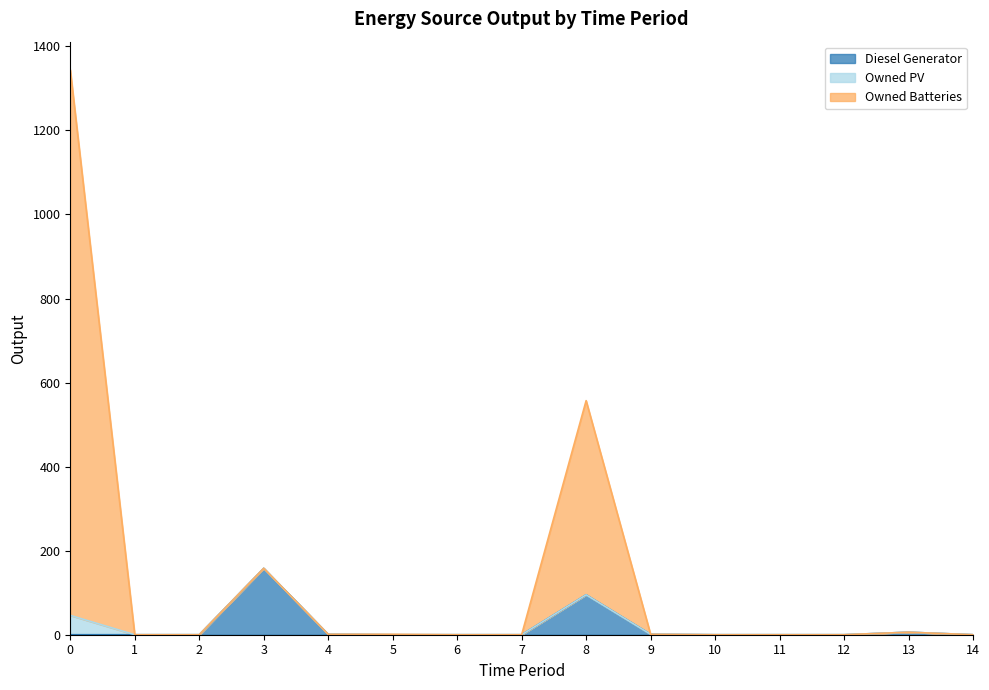

Rank the series at 7 from highest to lowest value.

Diesel Generator, Owned Batteries